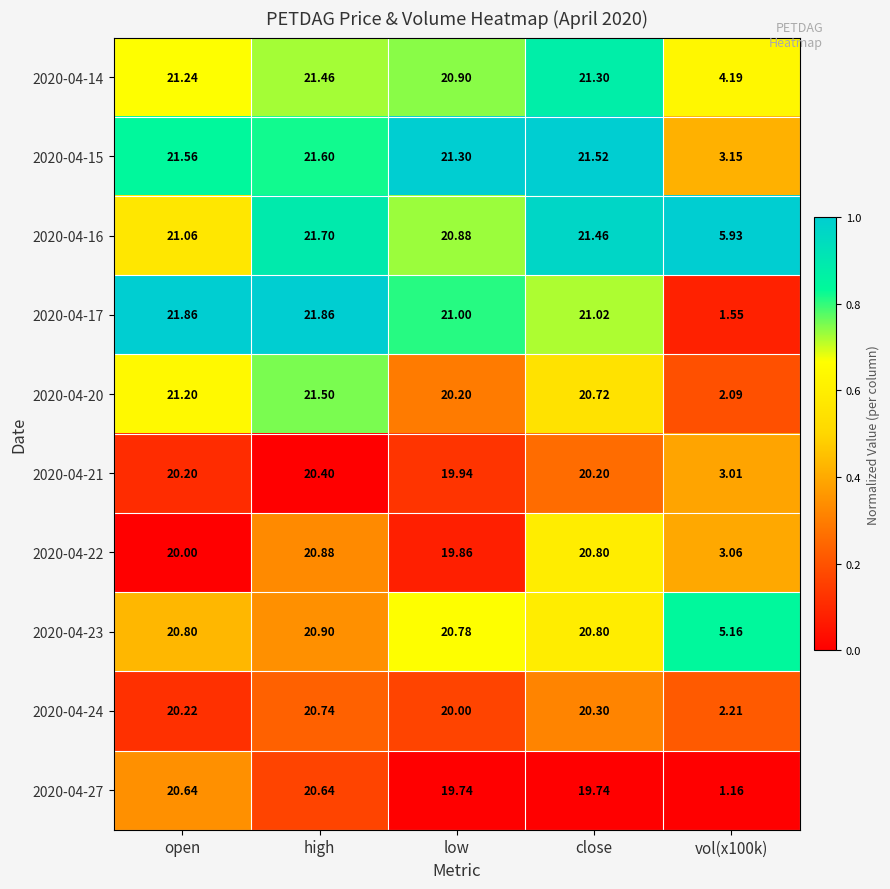

At which category is the sum across all series the highest?

high